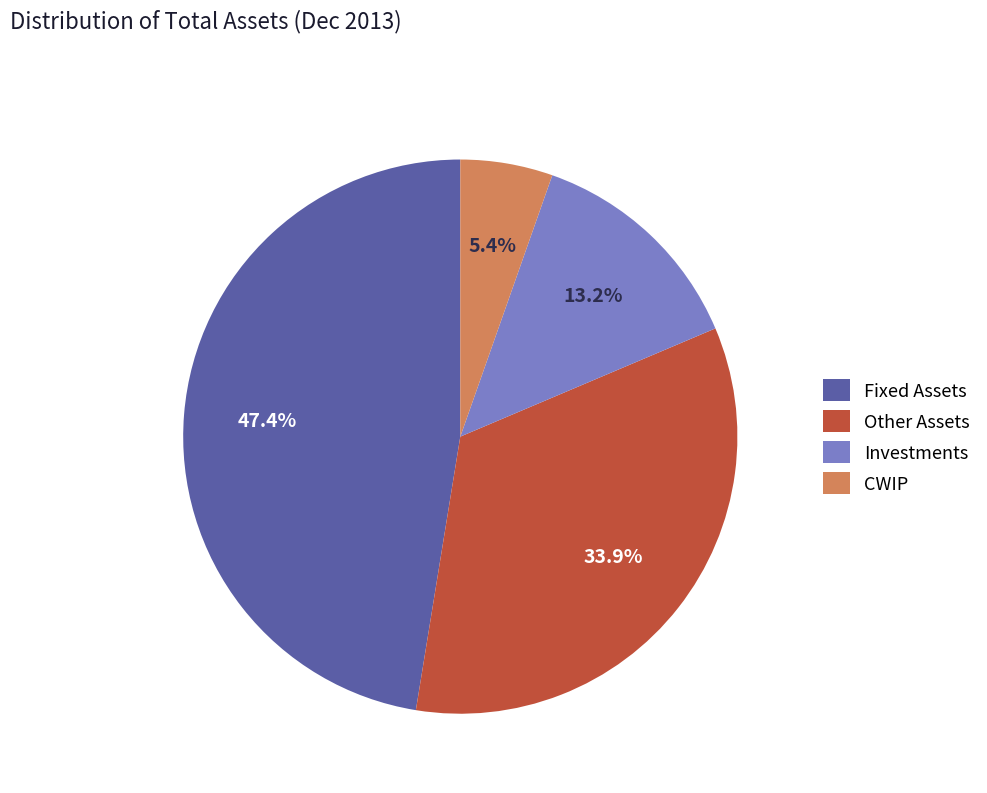

Which slice is the smallest?

CWIP